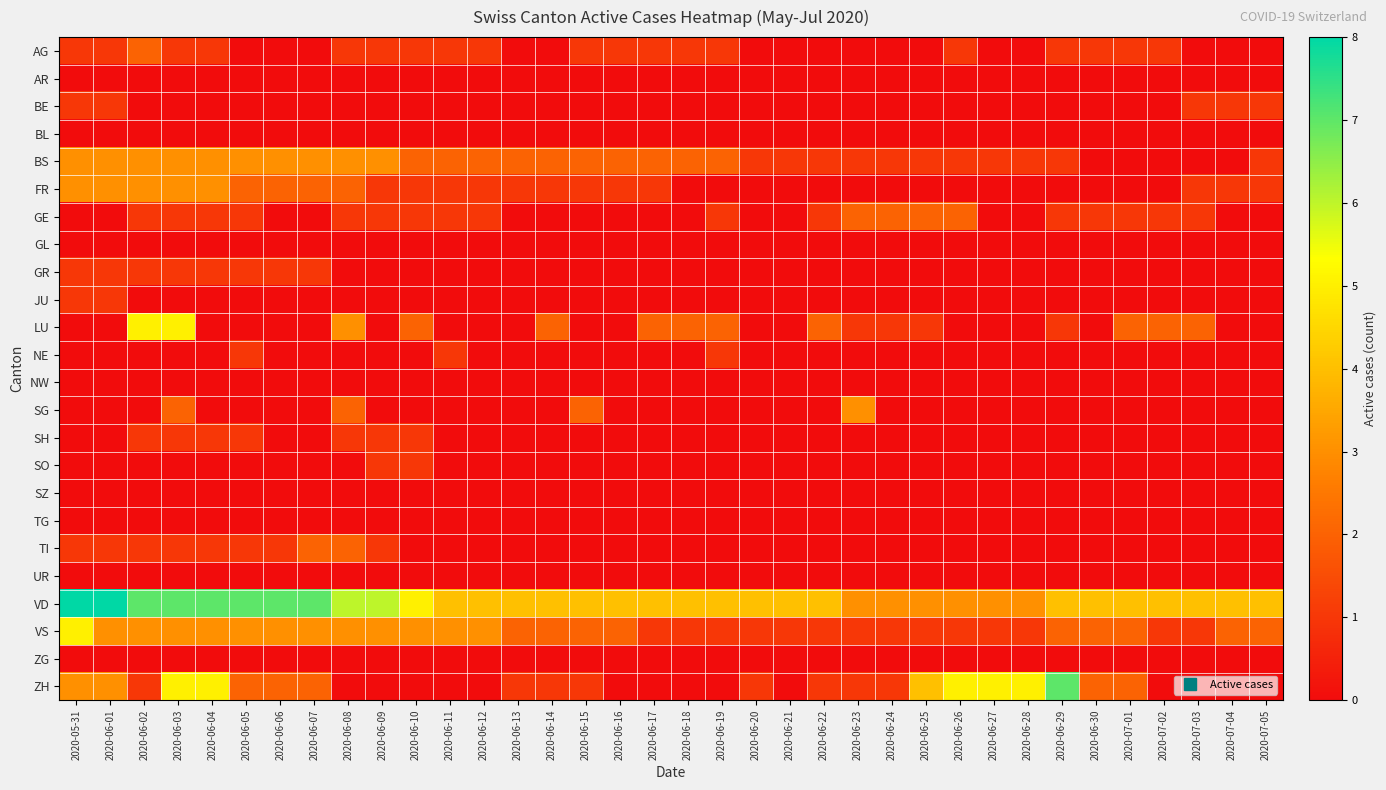

At which category does the chart reach its minimum across all series?

2020-06-05